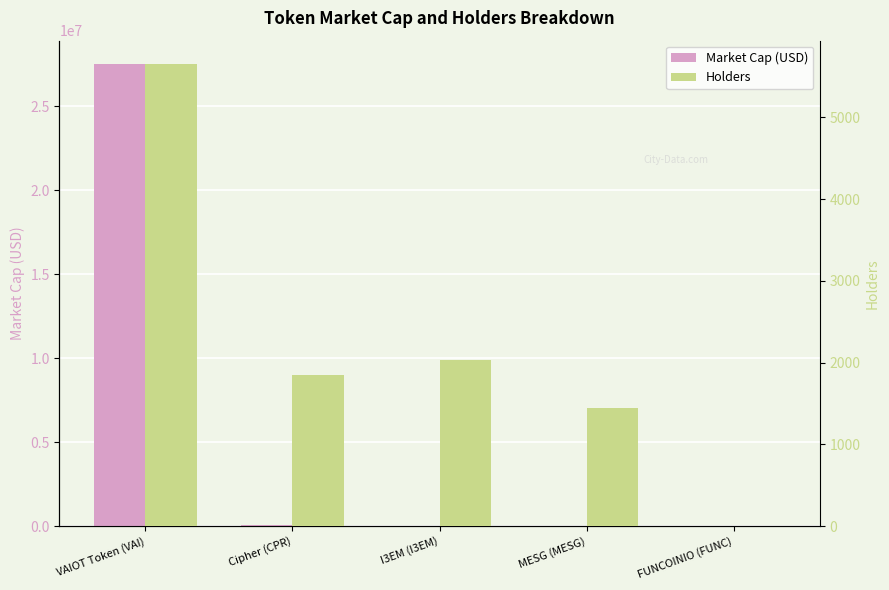

What is the difference between the Holders values at Cipher (CPR) and MESG (MESG)?

408